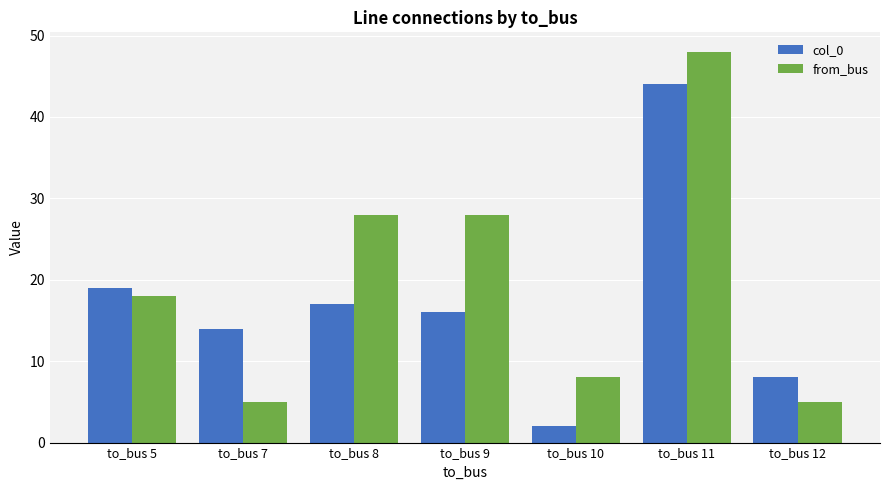

What is the minimum value shown in the chart?

2